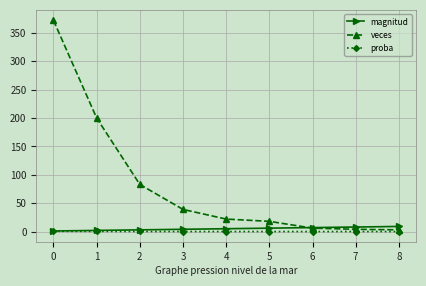

Count the number of categories in the chart.

9